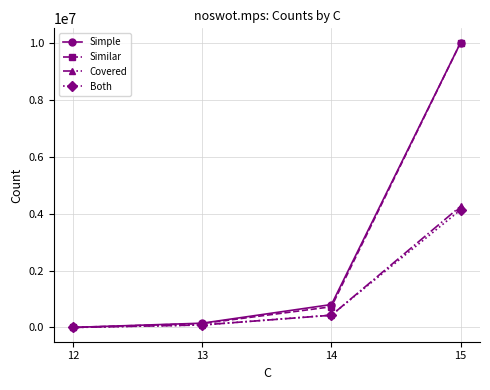

At which category is the sum across all series the highest?

15